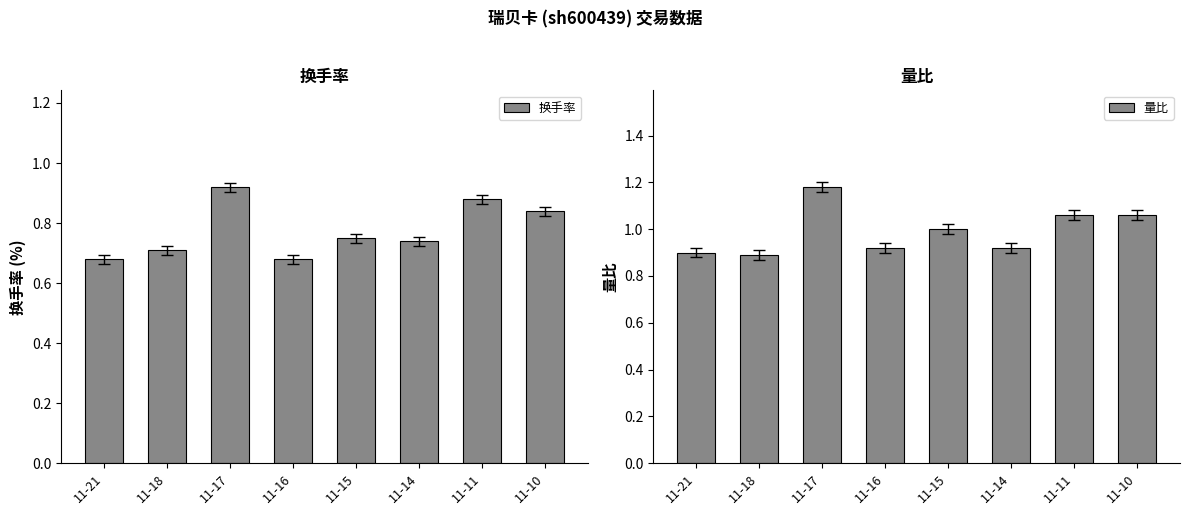

How many 换手率 values are between 0 and 1?

8